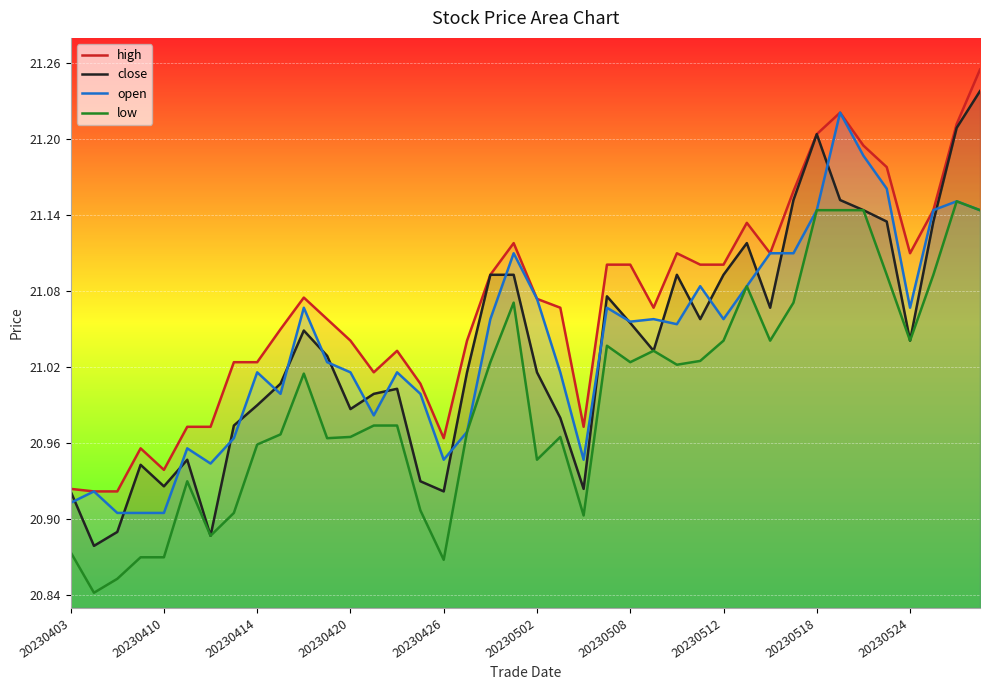

What is the sum of all high values?

842.8